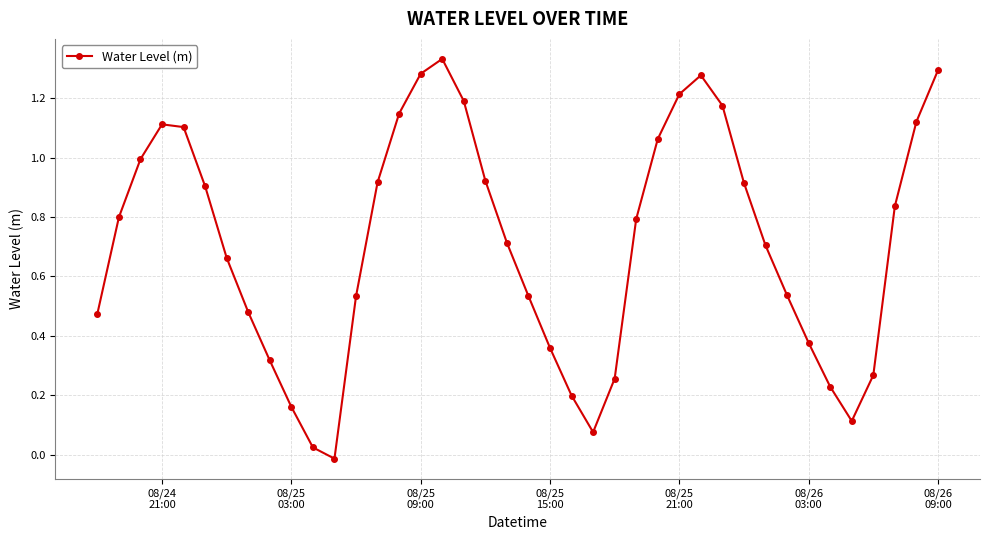

How many values exceed 0?

39